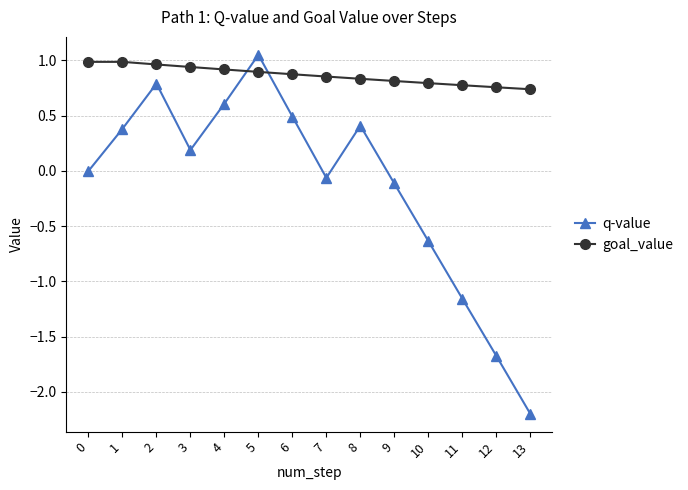

How many interior local peaks does the q-value series have?

3